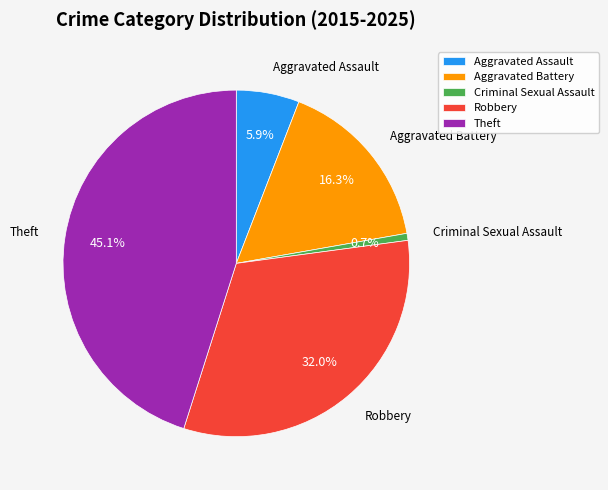

What percentage do Theft and Aggravated Assault together represent?

51.0%